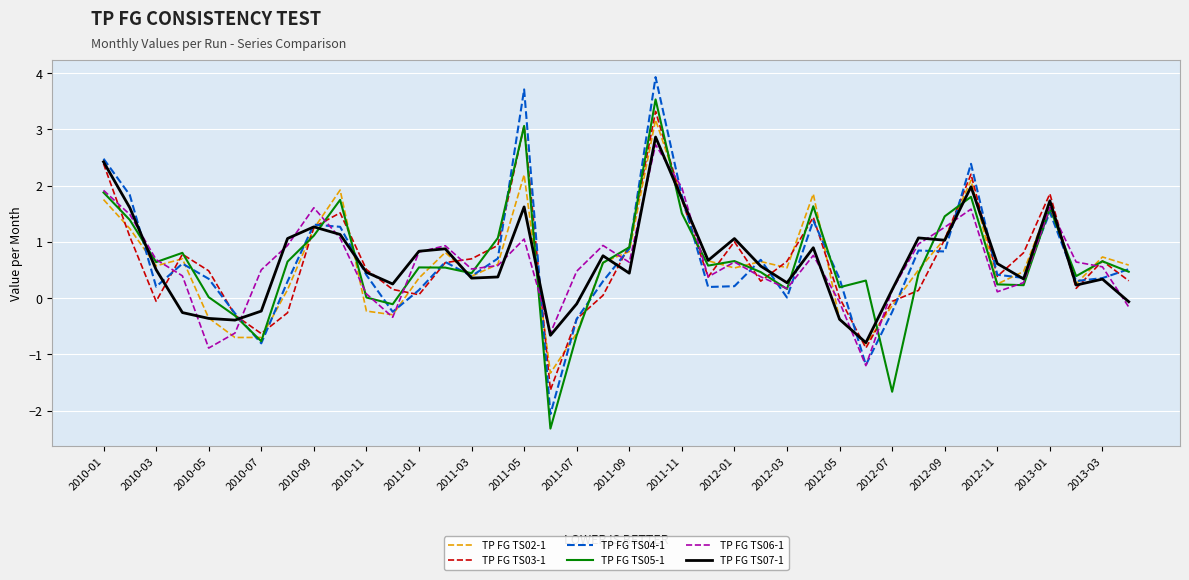

Which series has the widest spread of values?

TP FG TS04-1